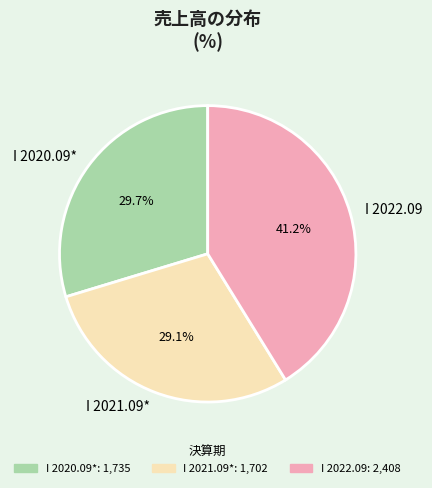

To the nearest percent, what percentage of the pie is I 2021.09*?

29%